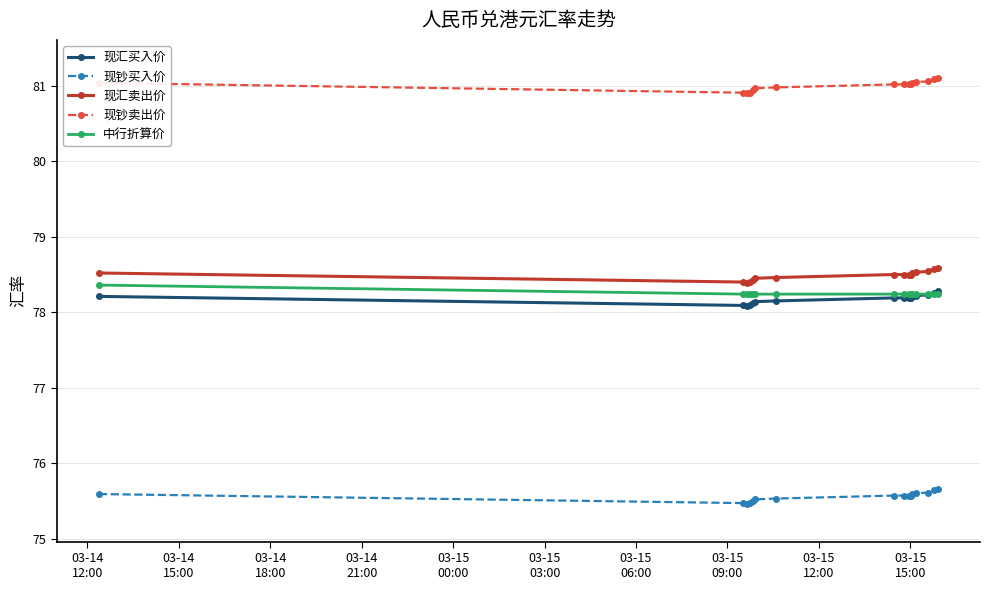

What is the value of the 中行折算价 point at the 14th from the left?

78.2